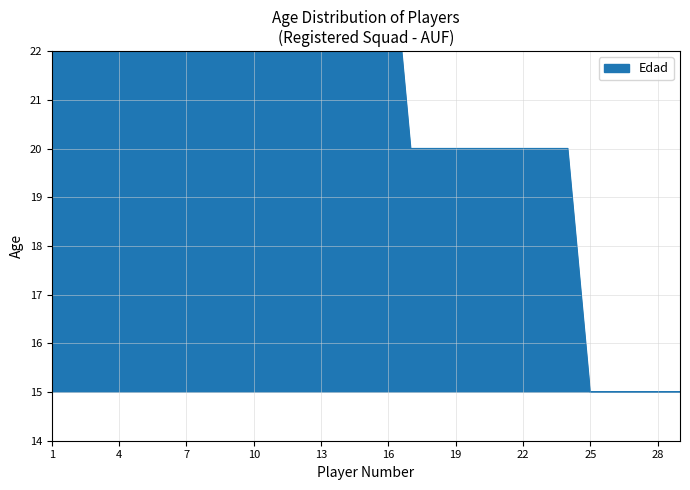

Reading right to left, transcribe all the data shown in this chart.

29=15	28=15	27=15	26=15	25=15	24=20	23=20	22=20	21=20	20=20	19=20	18=20	17=20	16=25	15=25	14=25	13=25	12=25	11=25	10=25	9=25	8=25	7=25	6=25	5=30	4=30	3=30	2=30	1=35